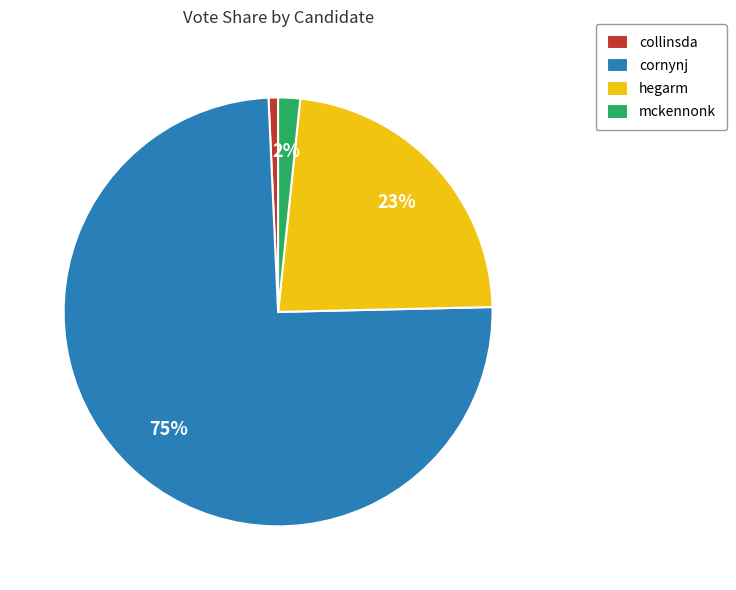

Between cornynj and hegarm, which is larger?

cornynj